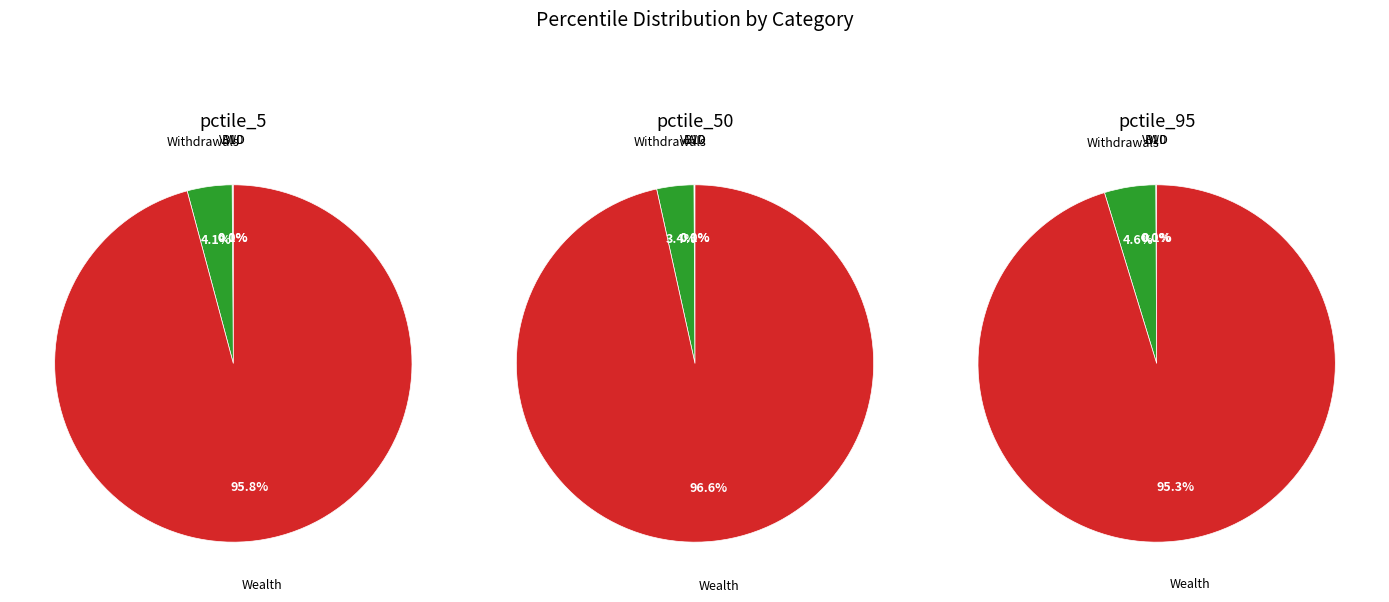

Rank the categories by value from lowest to highest.

VWD_pctile_5, VWD_pctile_50, VWD_pctile_95, B10_pctile_5, B10_pctile_50, B10_pctile_95, Withdrawals_pctile_5, Withdrawals_pctile_50, Withdrawals_pctile_95, Wealth_pctile_5, Wealth_pctile_50, Wealth_pctile_95